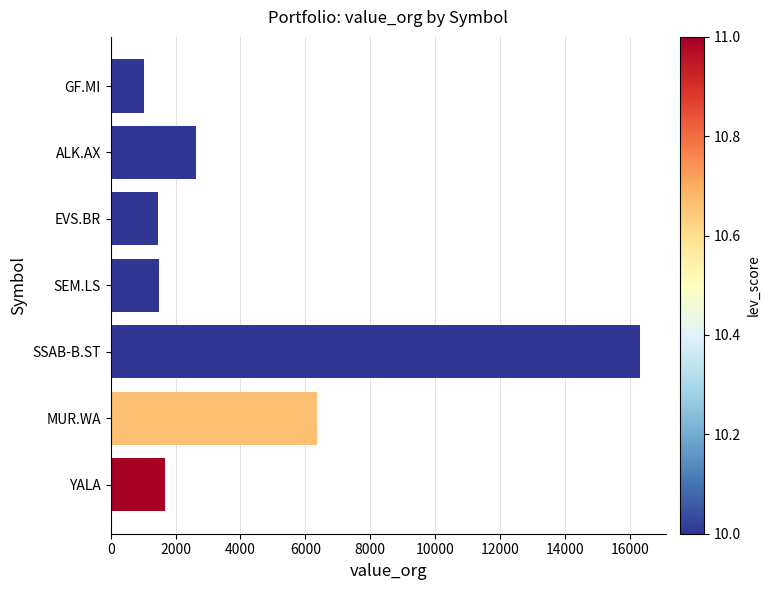

What is the change in value from EVS.BR to GF.MI?

-436.8